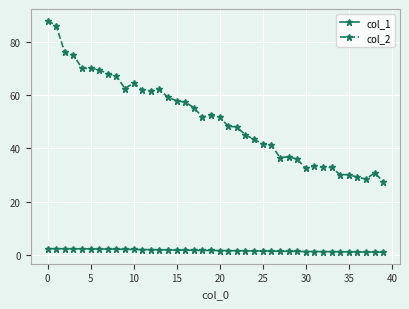

What is the average value of the col_1 series?

1.7